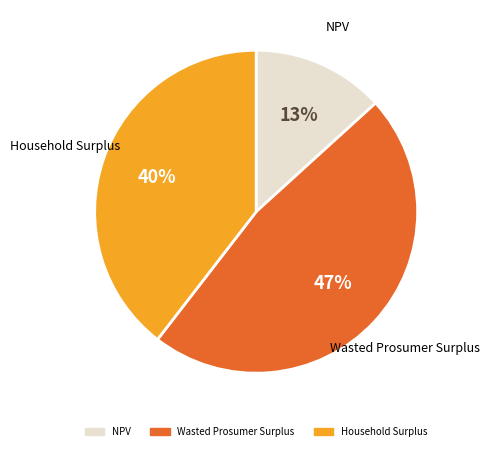

Rank the categories by value from highest to lowest.

Wasted Prosumer Surplus, Household Surplus, NPV